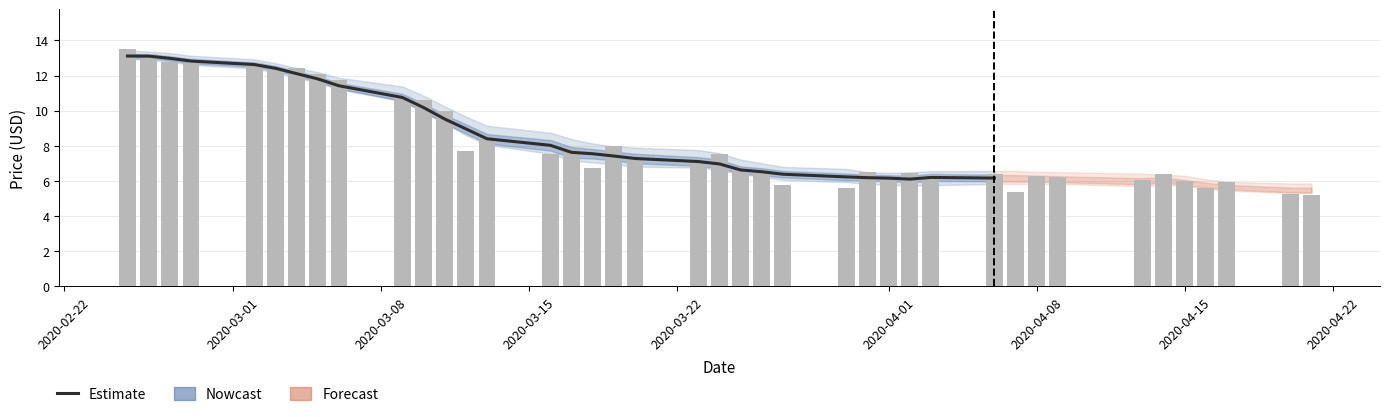

Reading left to right, transcribe all the data shown in this chart.

13.1	13.1	13.0	12.8	12.6	12.4	12.1	11.8	11.4	10.8	10.2	9.5	9.0	8.4	8.0	7.6	7.5	7.4	7.3	7.1	7.0	6.6	6.5	6.4	6.2	6.2	6.2	6.1	6.2	6.2